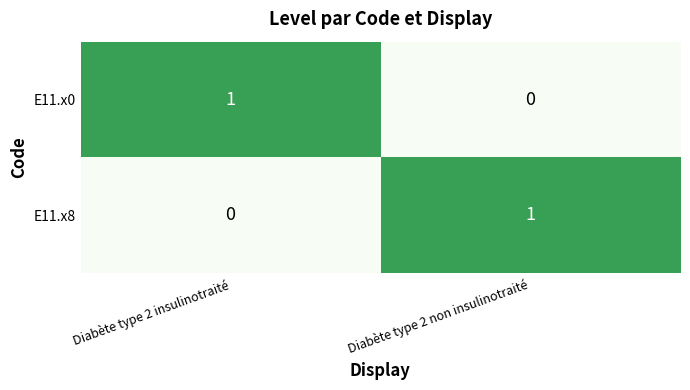

The E11.x8 series shows 0 at Diabète type 2 non insulinotraité. True or false?

False